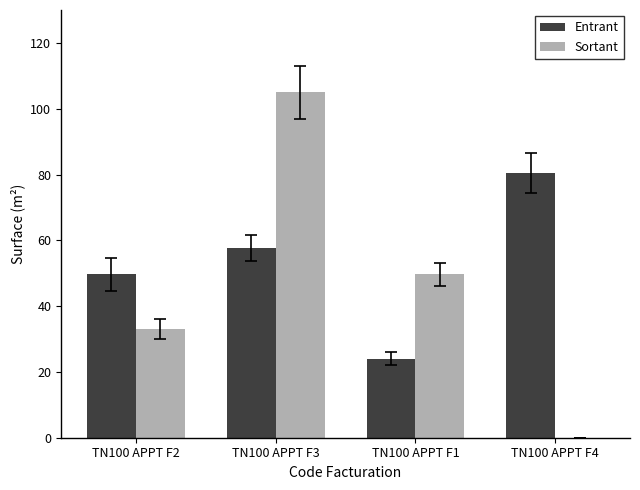

Which series changed the most between TN100 APPT F2 and TN100 APPT F3?

Sortant